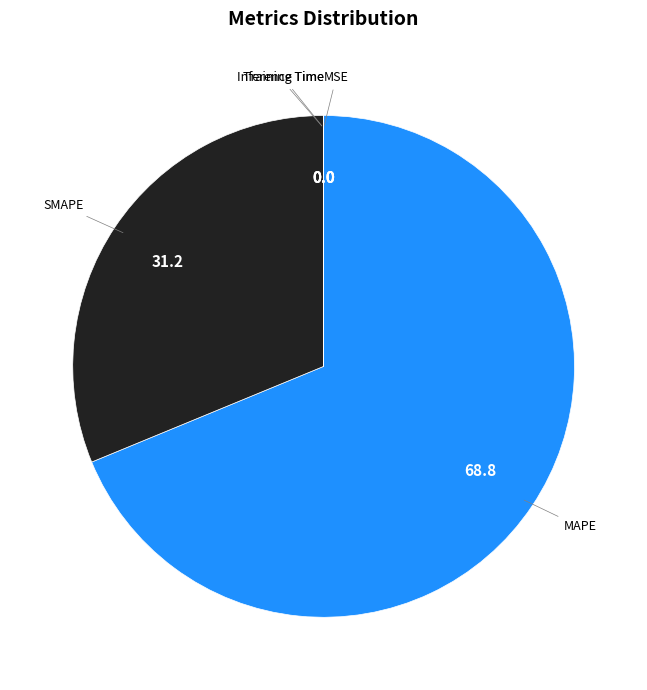

What is the majority slice?

MAPE